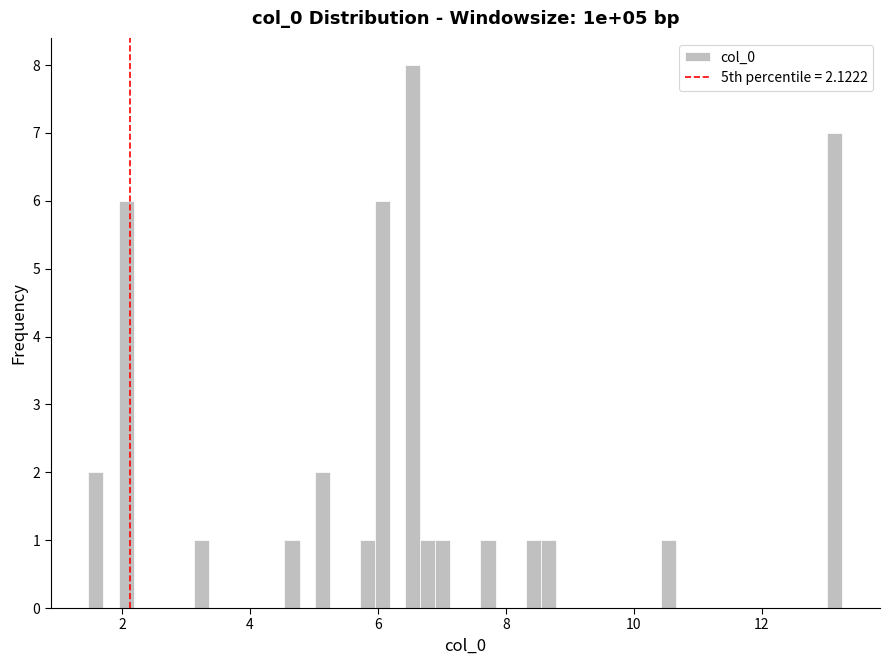

Around what value on the x-axis is the tallest bar? Give the approximate position of its centre, as read against the axis.

6.6